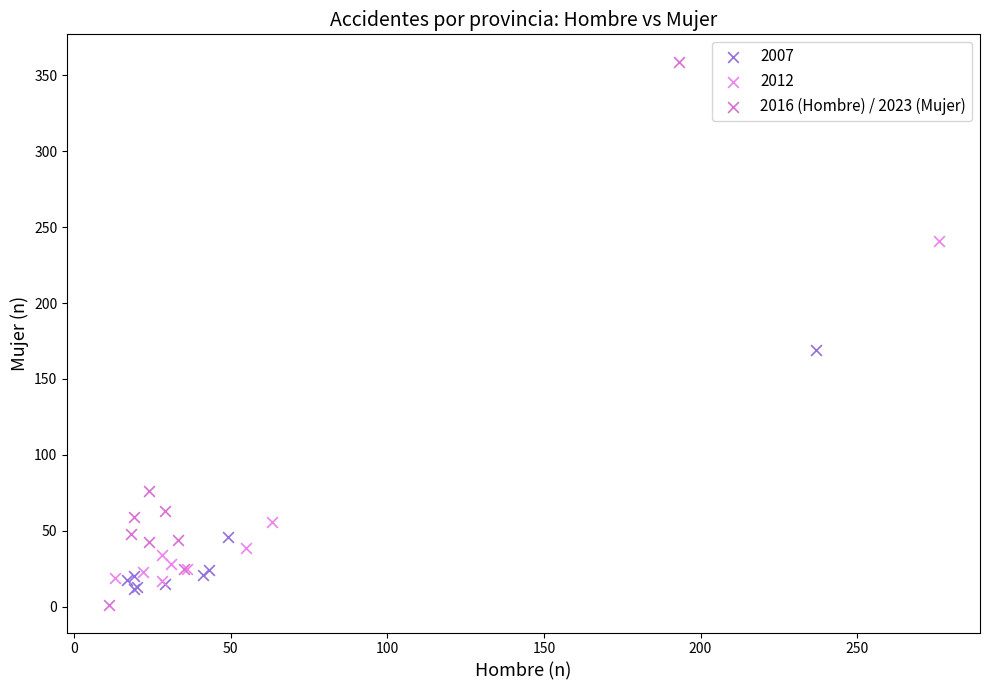

Which series has the largest Y range (max minus min)?

2016 (Hombre) / 2023 (Mujer)